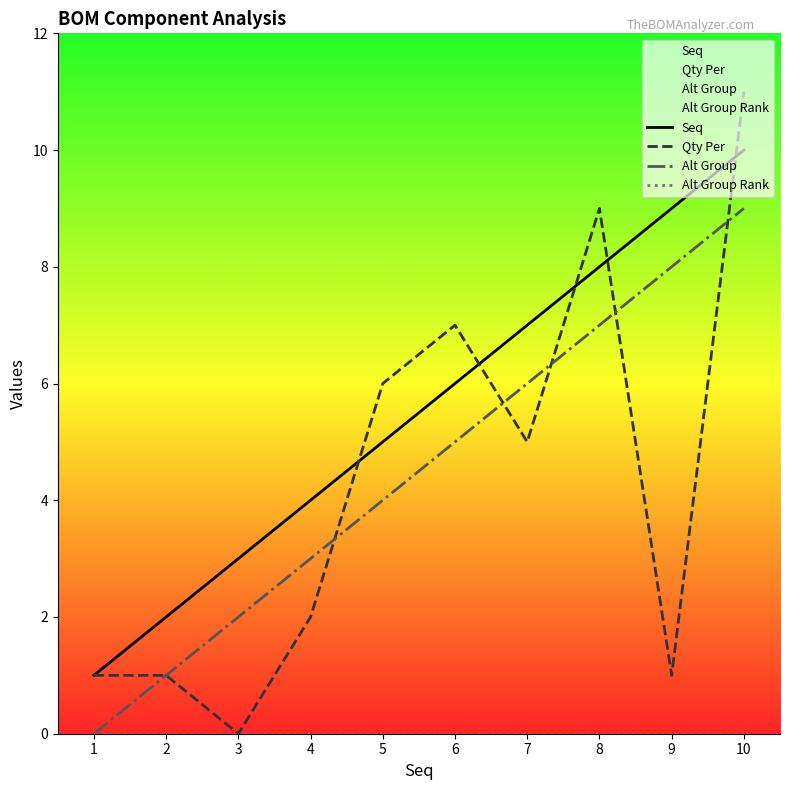

True or false: Alt Group Rank and Seq intersect in this chart.

False